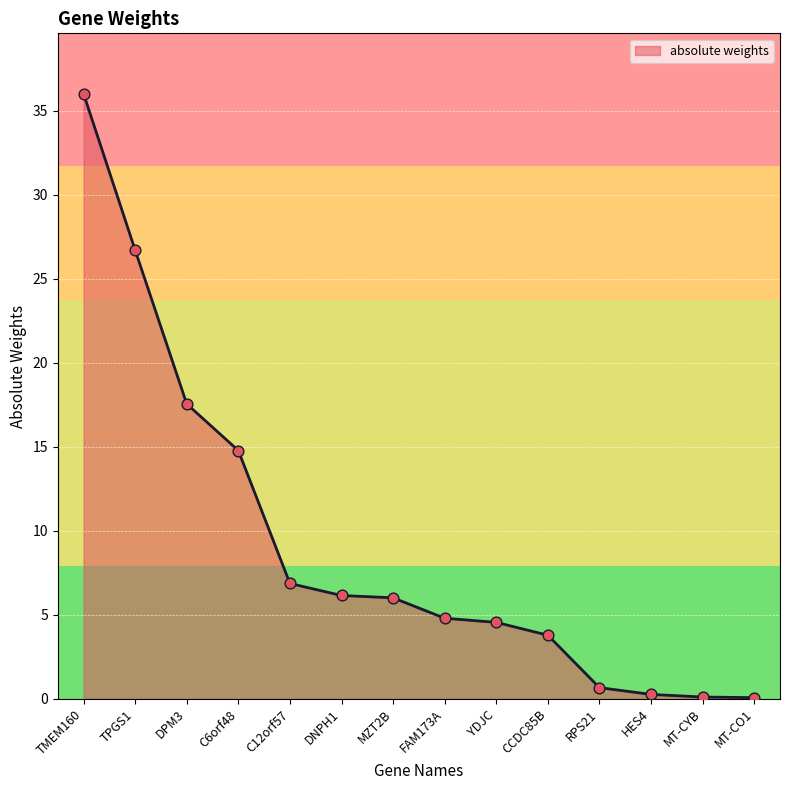

Between DNPH1 and MT-CYB, which is larger?

DNPH1